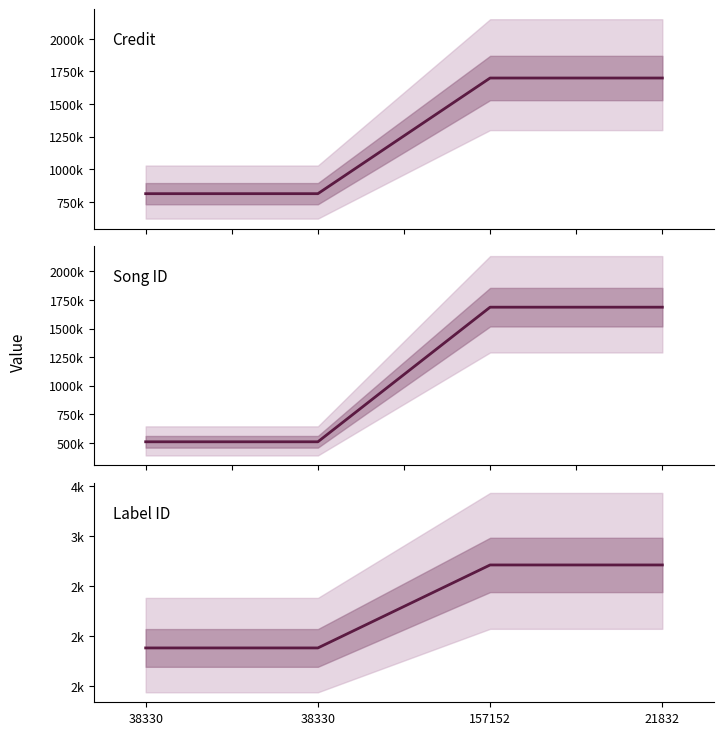

How many values in the Song ID center series are below 1687474?

2